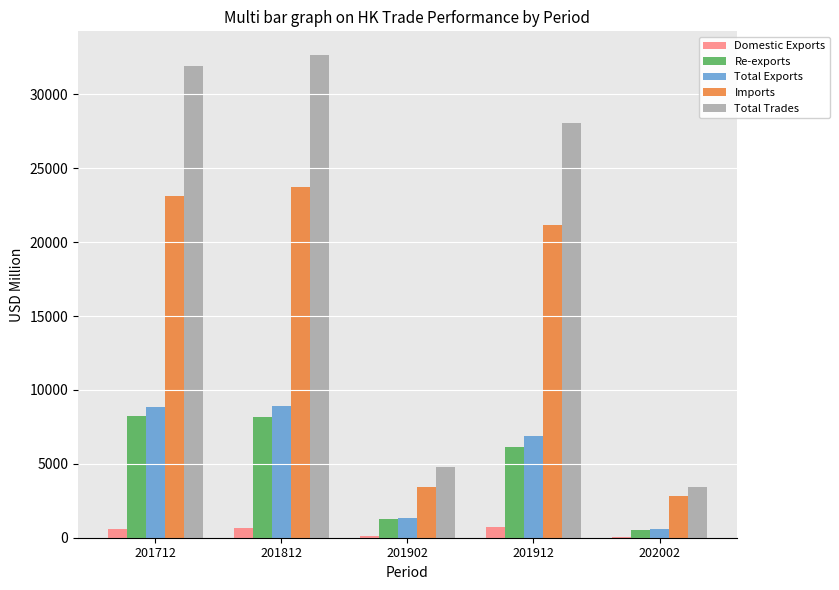

The value of Total Exports at 201712 is 8818.1. True or false?

True